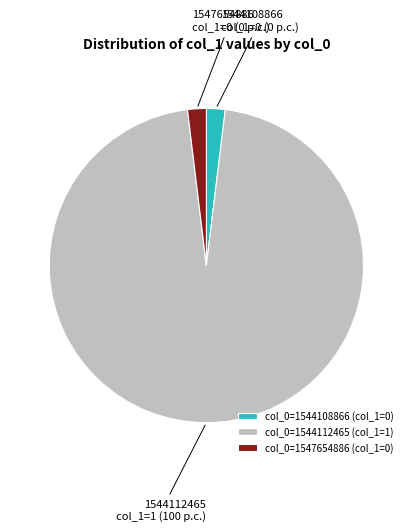

What is the ratio of the value at col_0=1544112465 (col_1=1) to the value at col_0=1547654886 (col_1=0)?

50.0